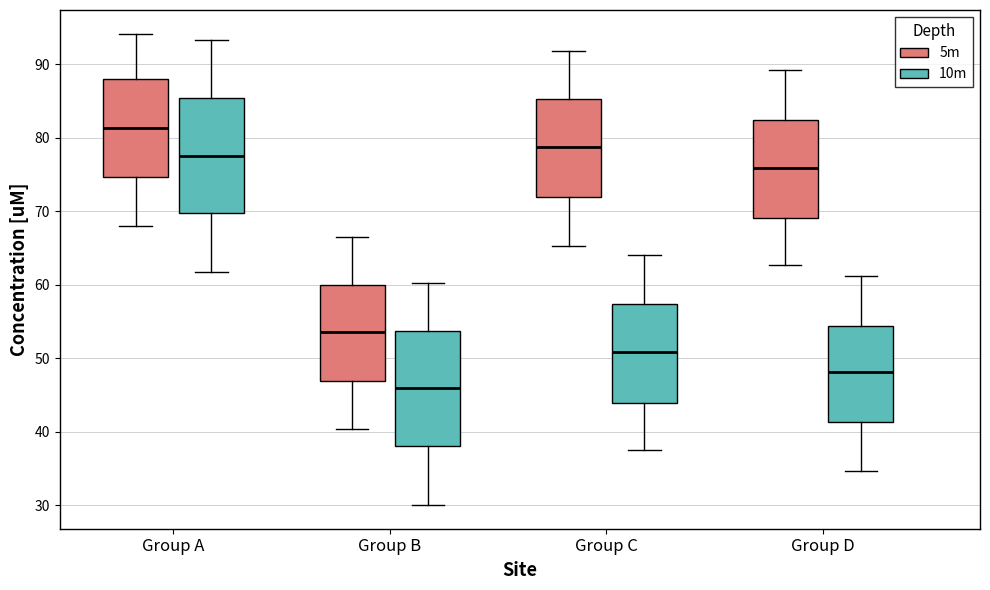

Reading left to right, transcribe this box plot: for each box, give where its median line is, the range the box spans, and where its two whiskers end, as read against the y-axis. The values are not printed on the chart, so give them approximately, as read against the axis.

Group A (5m): median 81, box 75 to 88, whiskers 68 to 94
Group A (10m): median 78, box 70 to 85, whiskers 62 to 93
Group B (5m): median 53, box 47 to 60, whiskers 40 to 67
Group B (10m): median 46, box 38 to 54, whiskers 30 to 60
Group C (5m): median 79, box 72 to 85, whiskers 65 to 92
Group C (10m): median 51, box 44 to 57, whiskers 38 to 64
Group D (5m): median 76, box 69 to 82, whiskers 63 to 89
Group D (10m): median 48, box 41 to 54, whiskers 35 to 61